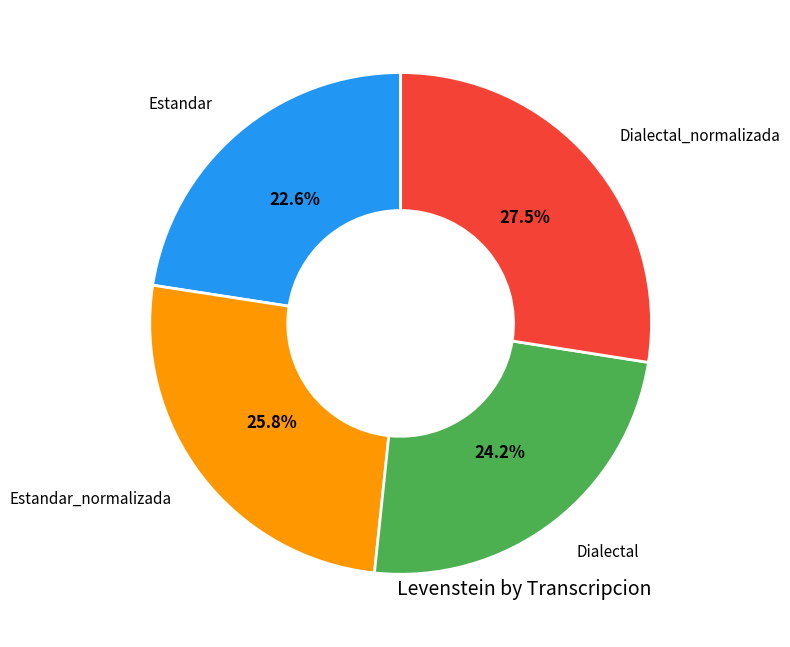

To the nearest percent, what is the average slice percentage?

25%